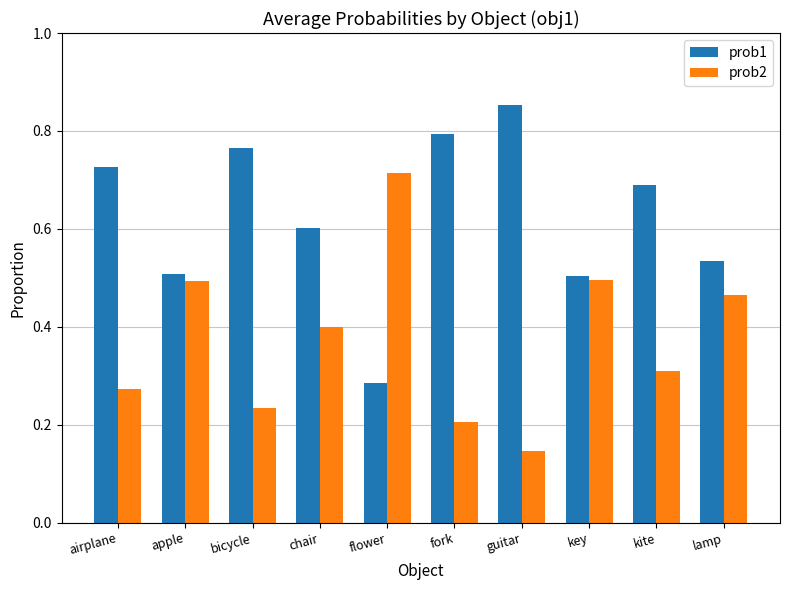

Where is prob2 nearest to the value 0?

guitar